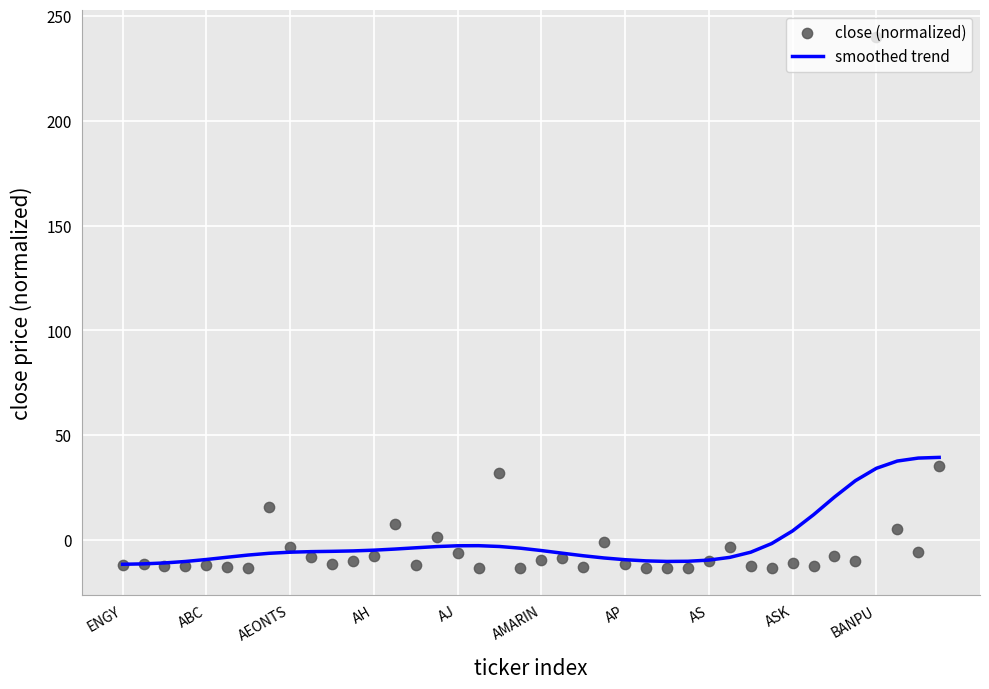

At how many categories does at least one series exceed 85?

1